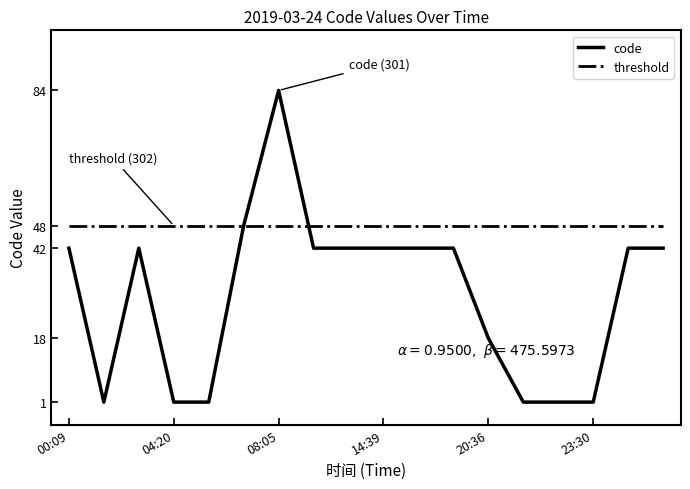

Which series ends up on top after the final intersection of code and threshold?

threshold